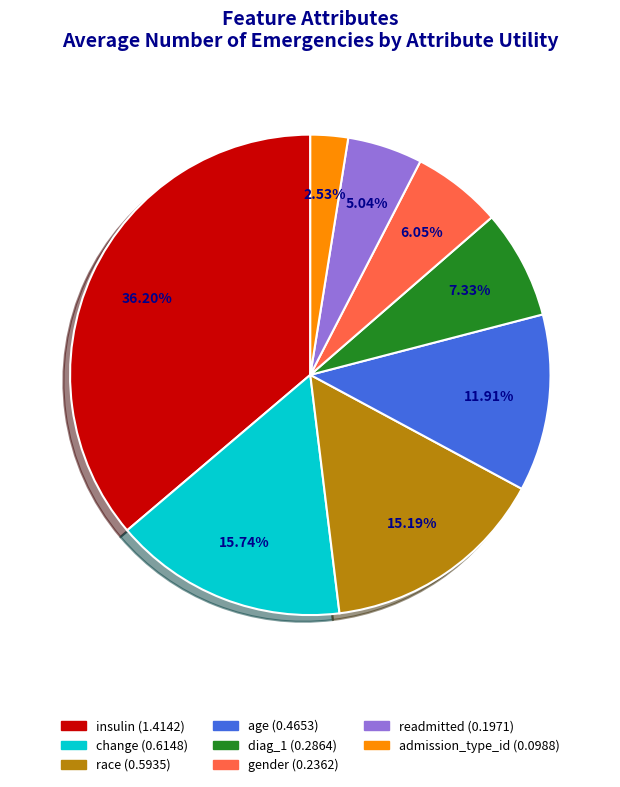

Does readmitted account for over 50% of the chart?

No